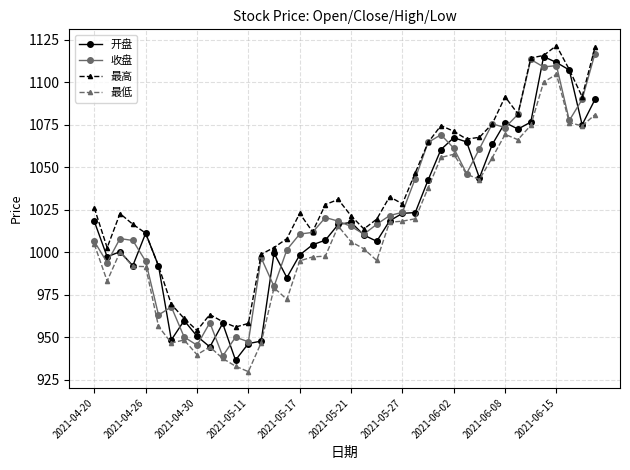

True or false: 开盘 has more than 0 interior local peaks.

True